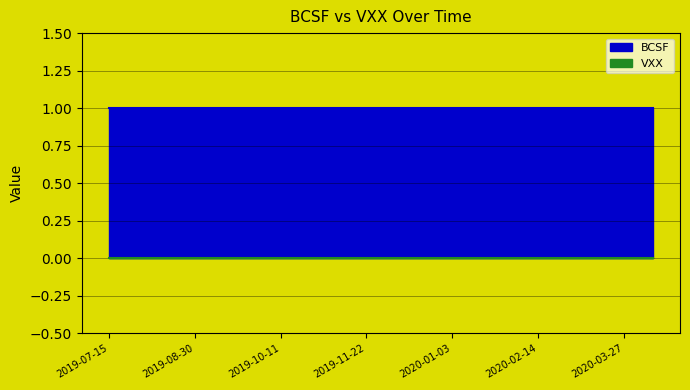

Where is BCSF nearest to the value 1?

2019-07-15